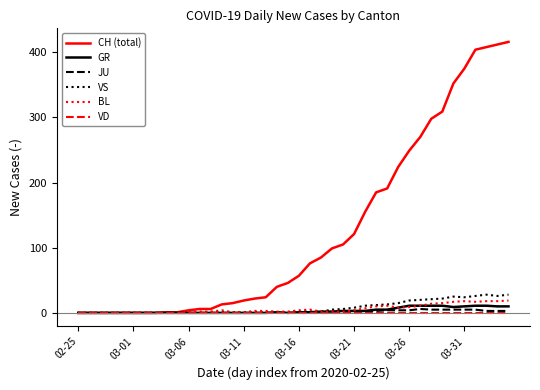

Which series has the largest range (max minus min)?

CH (total)